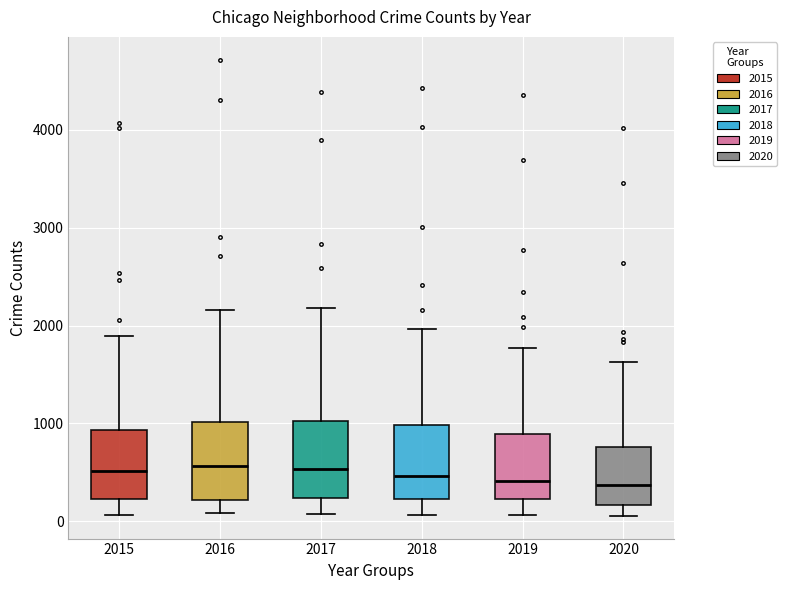

Where does the lower whisker of the box at x = 2017 end on the y-axis? The values are not printed on the chart, so give them approximately, as read against the axis.

100